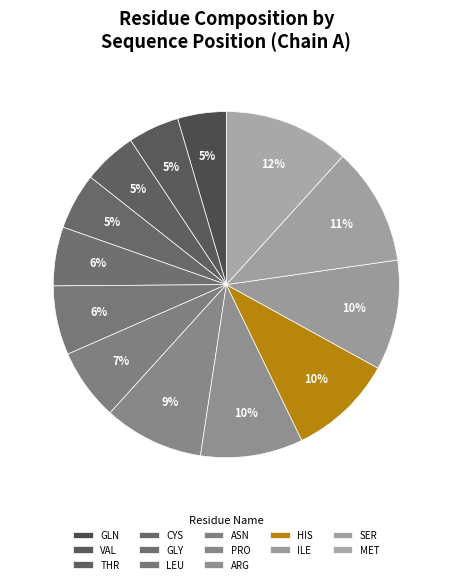

Count the number of slices in the pie.

13